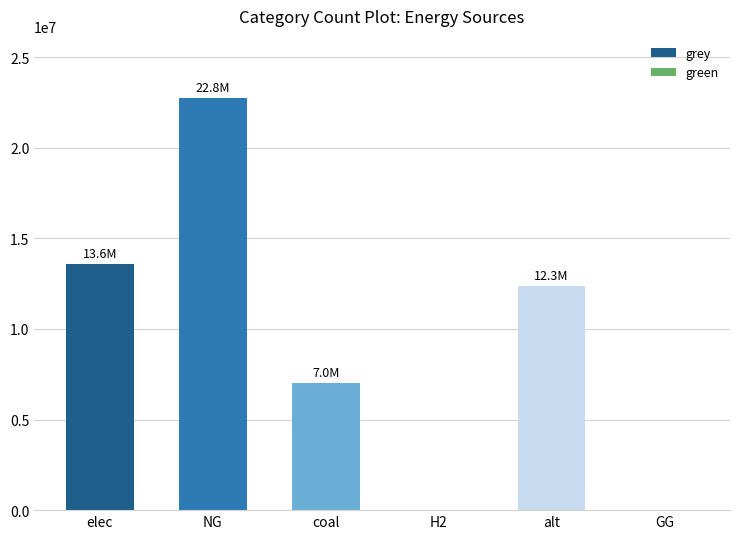

How many series are shown in this chart?

1